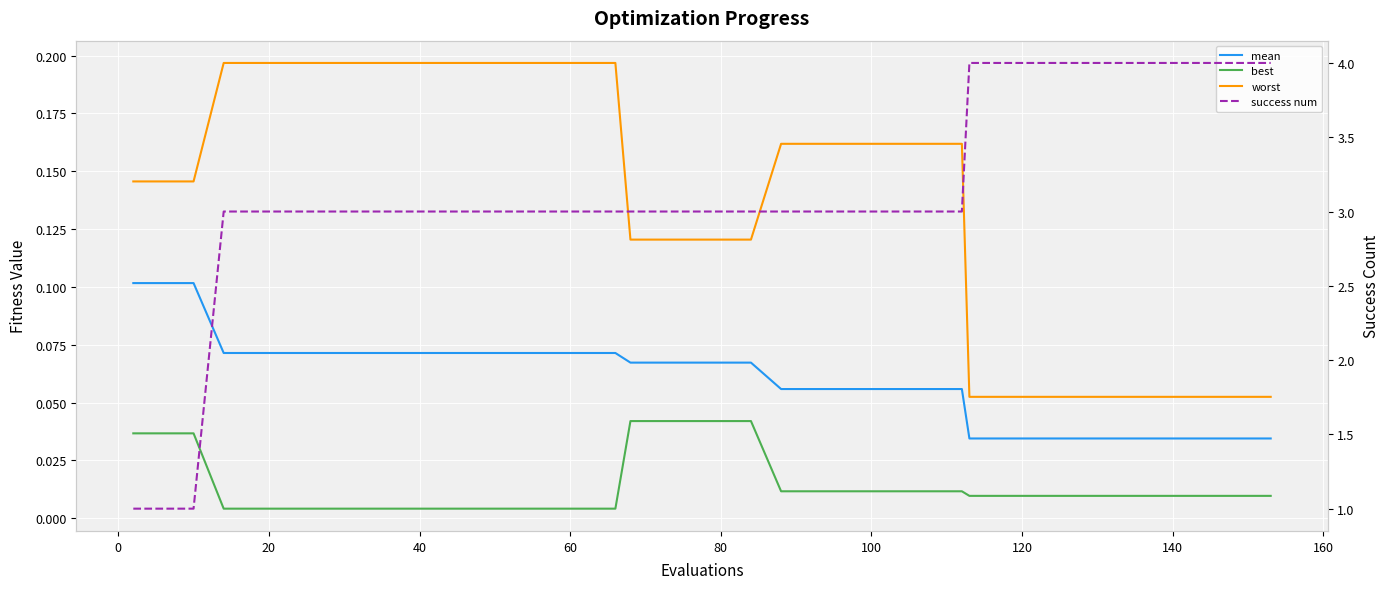

At how many categories does at least one series exceed 1?

37